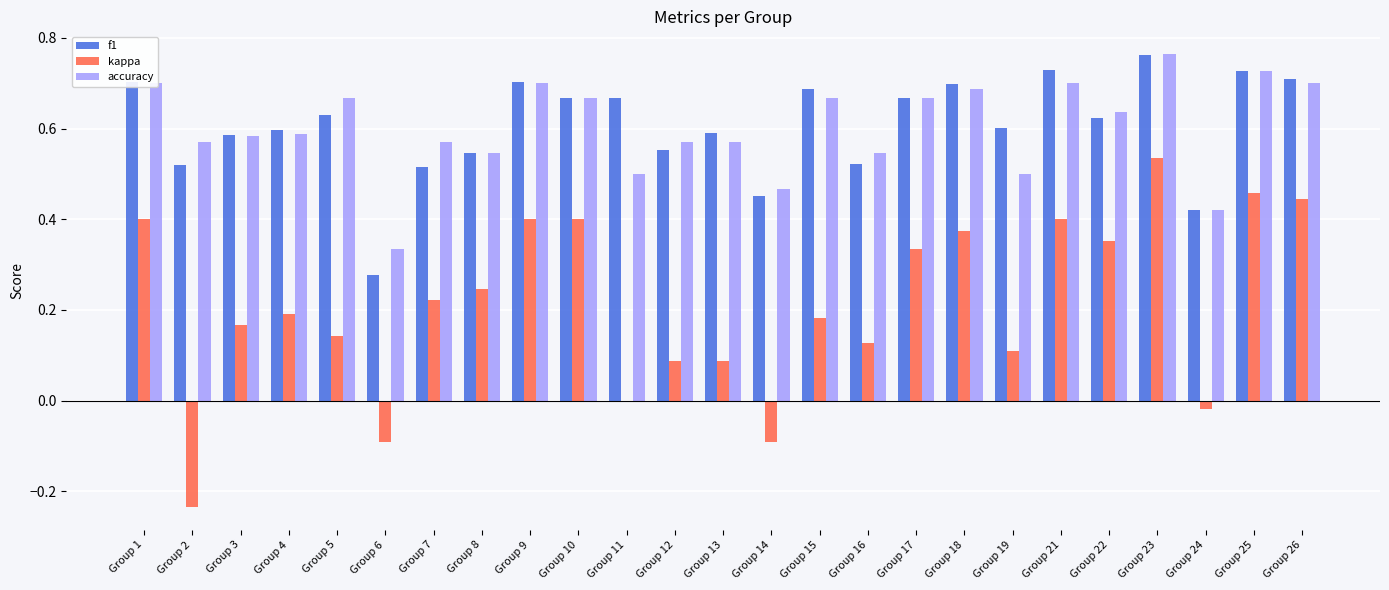

Are the bars grouped side by side (vs. stacked)?

Yes